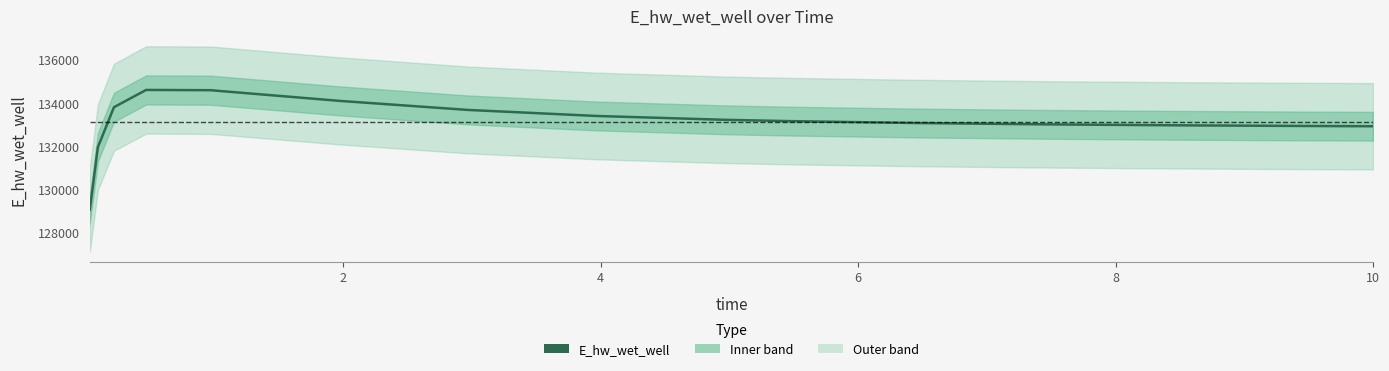

What is the maximum value shown in the chart?

134584.4